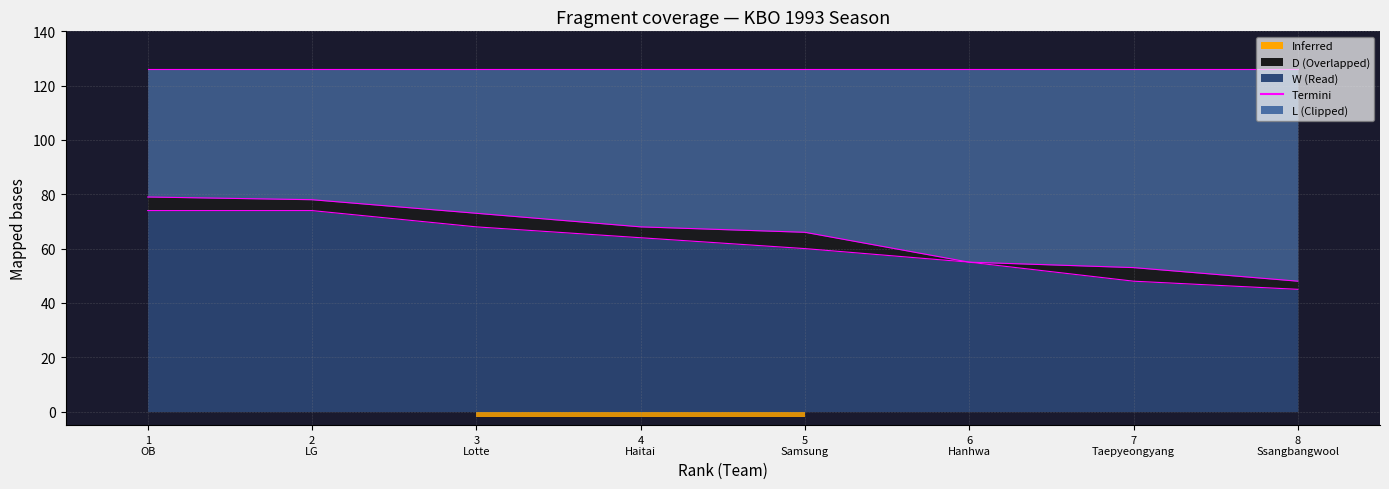

Reading left to right, extract all data points from this chart.

W edge: 74	74	68	64	60	55	48	45
D edge: 79	78	73	68	66	55	53	48
L edge: 126	126	126	126	126	126	126	126